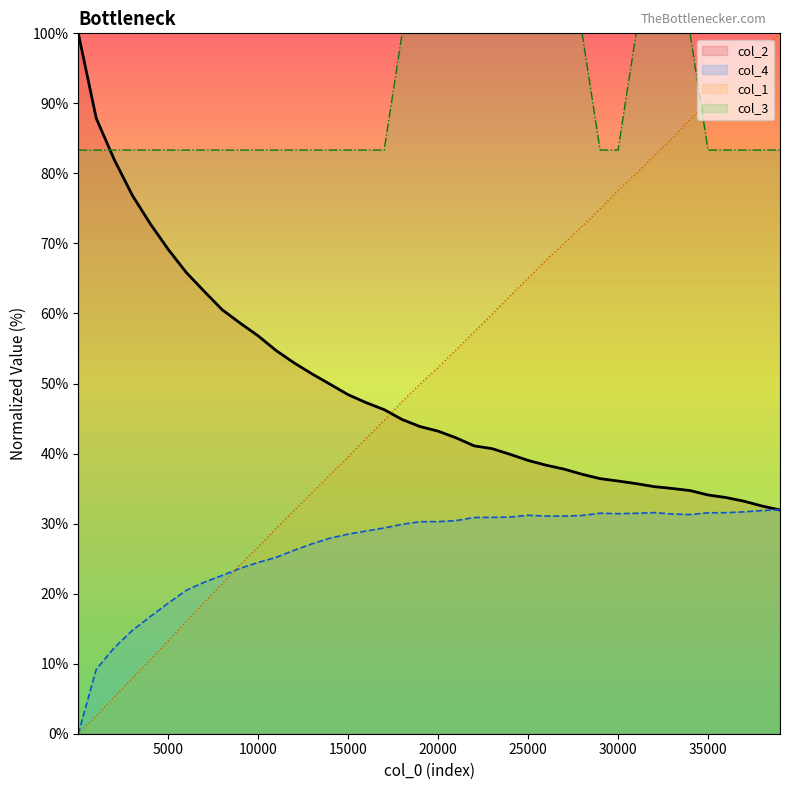

Which series has the largest total across all categories?

col_3